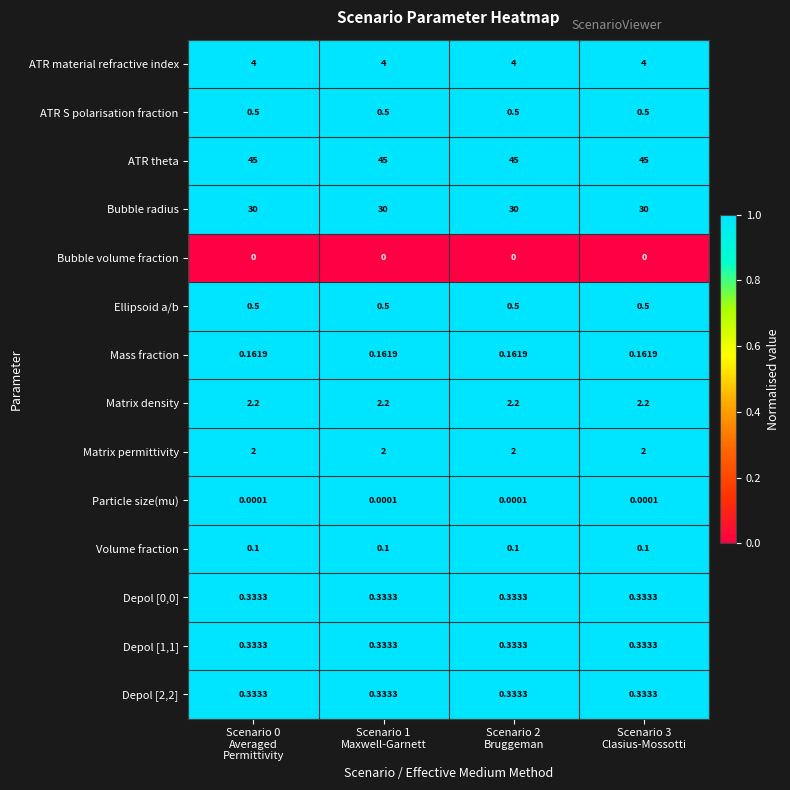

How many categories are shown in the chart?

4